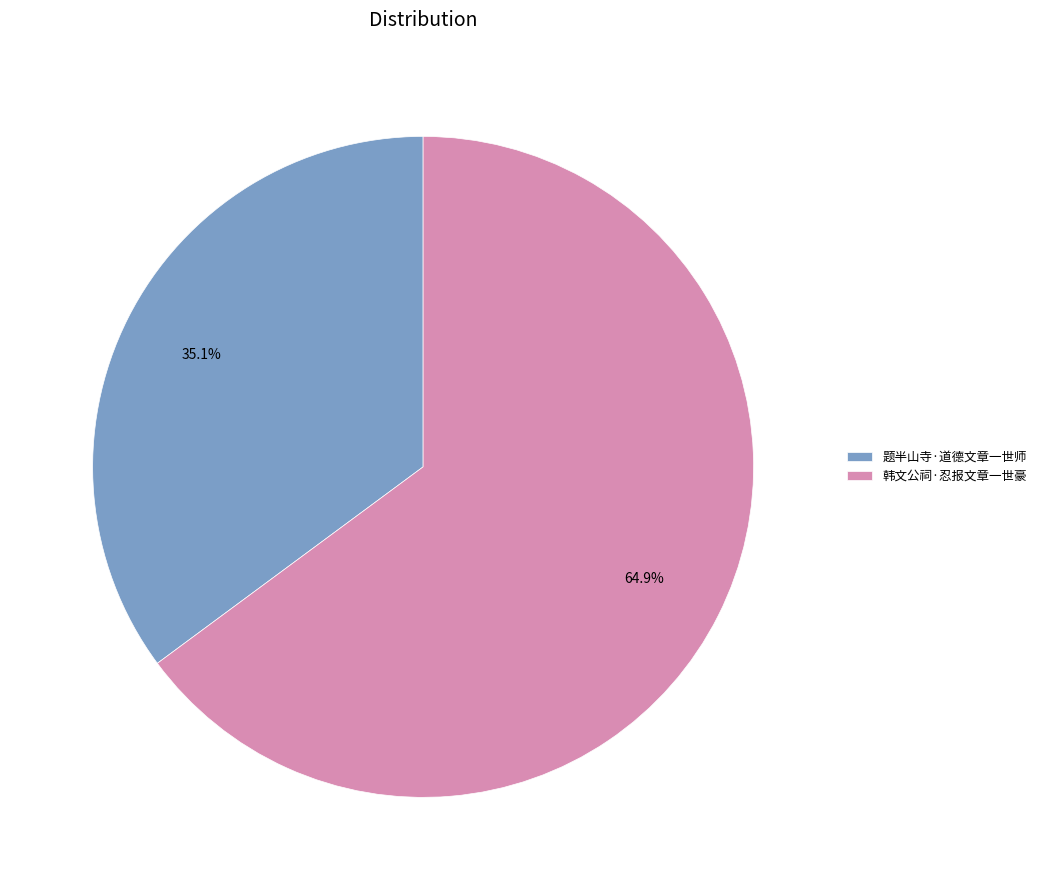

Does 题半山寺·道德文章一世师 represent more than half of the total?

No